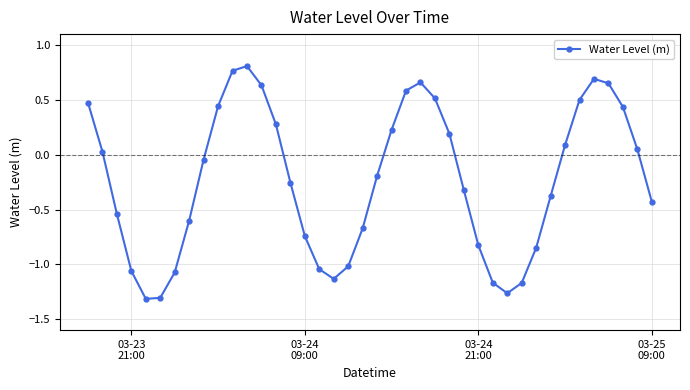

True or false: there are more than 2 points higher than both neighbors.

True